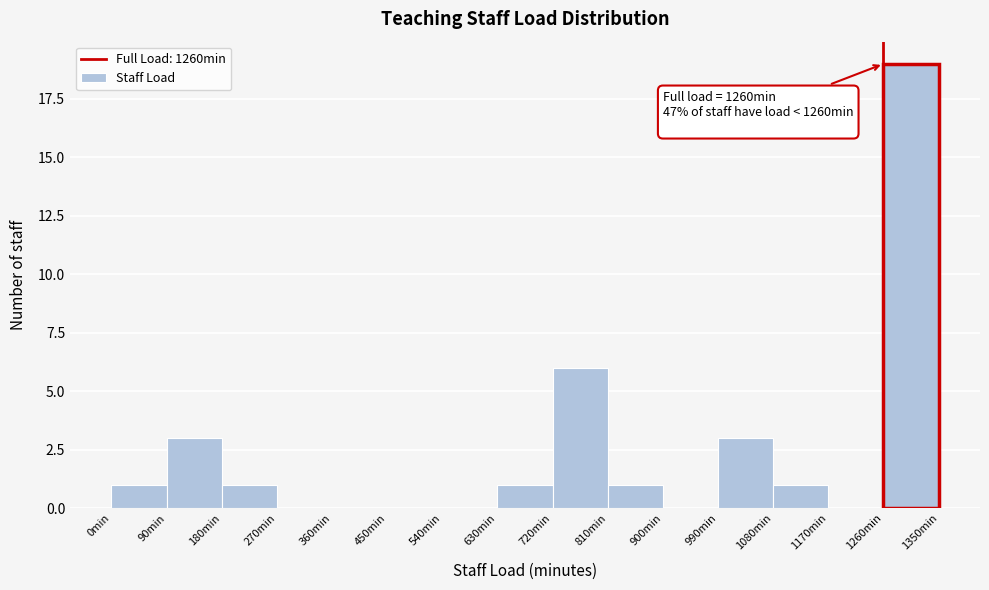

Which range on the x-axis has the tallest bar?

1260 to 1350